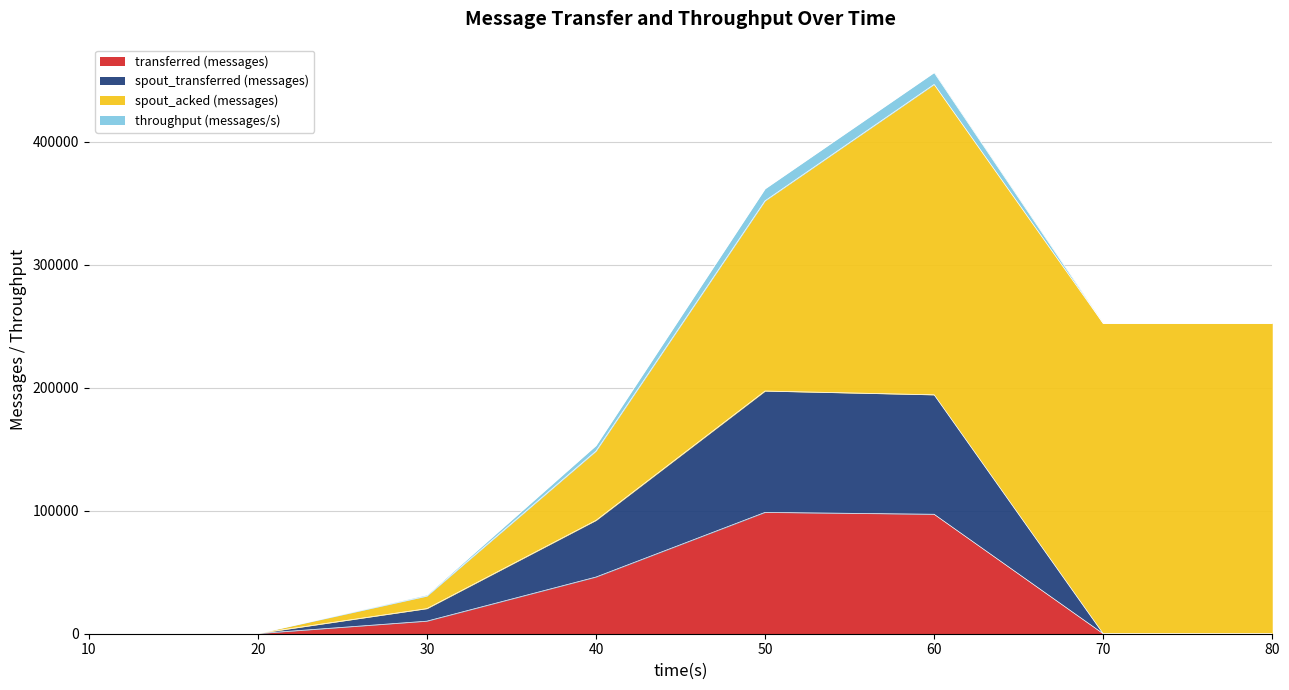

At which category does the chart reach its minimum across all series?

10